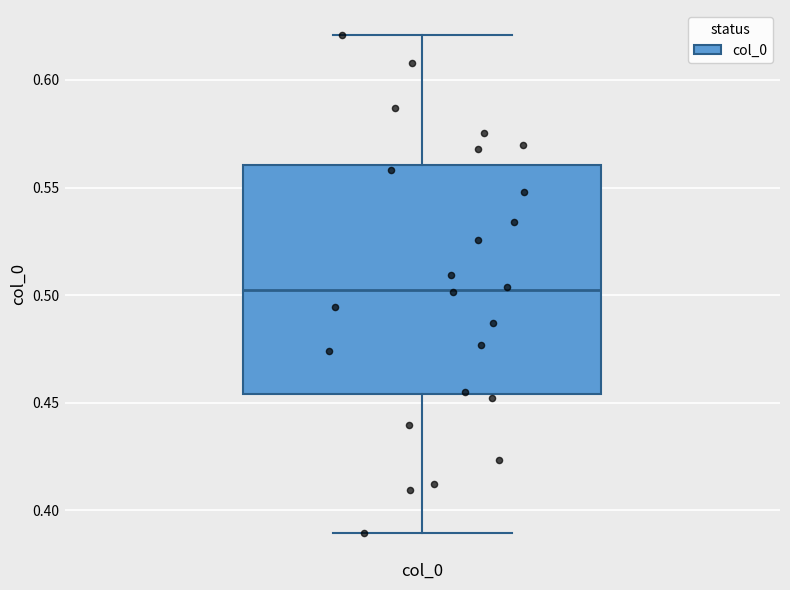

Read this box plot against the y-axis: the position of the median line, the range covered by the box, and the ends of both whiskers. The values are not printed on the chart, so give them approximately, as read against the axis.

median 0.505, box 0.455 to 0.560, whiskers 0.390 to 0.620